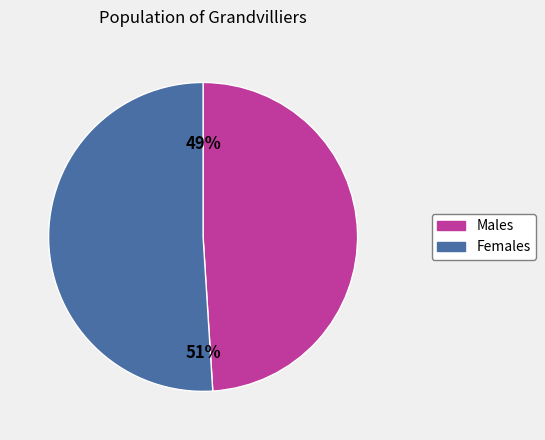

Does any single category account for the majority?

Yes